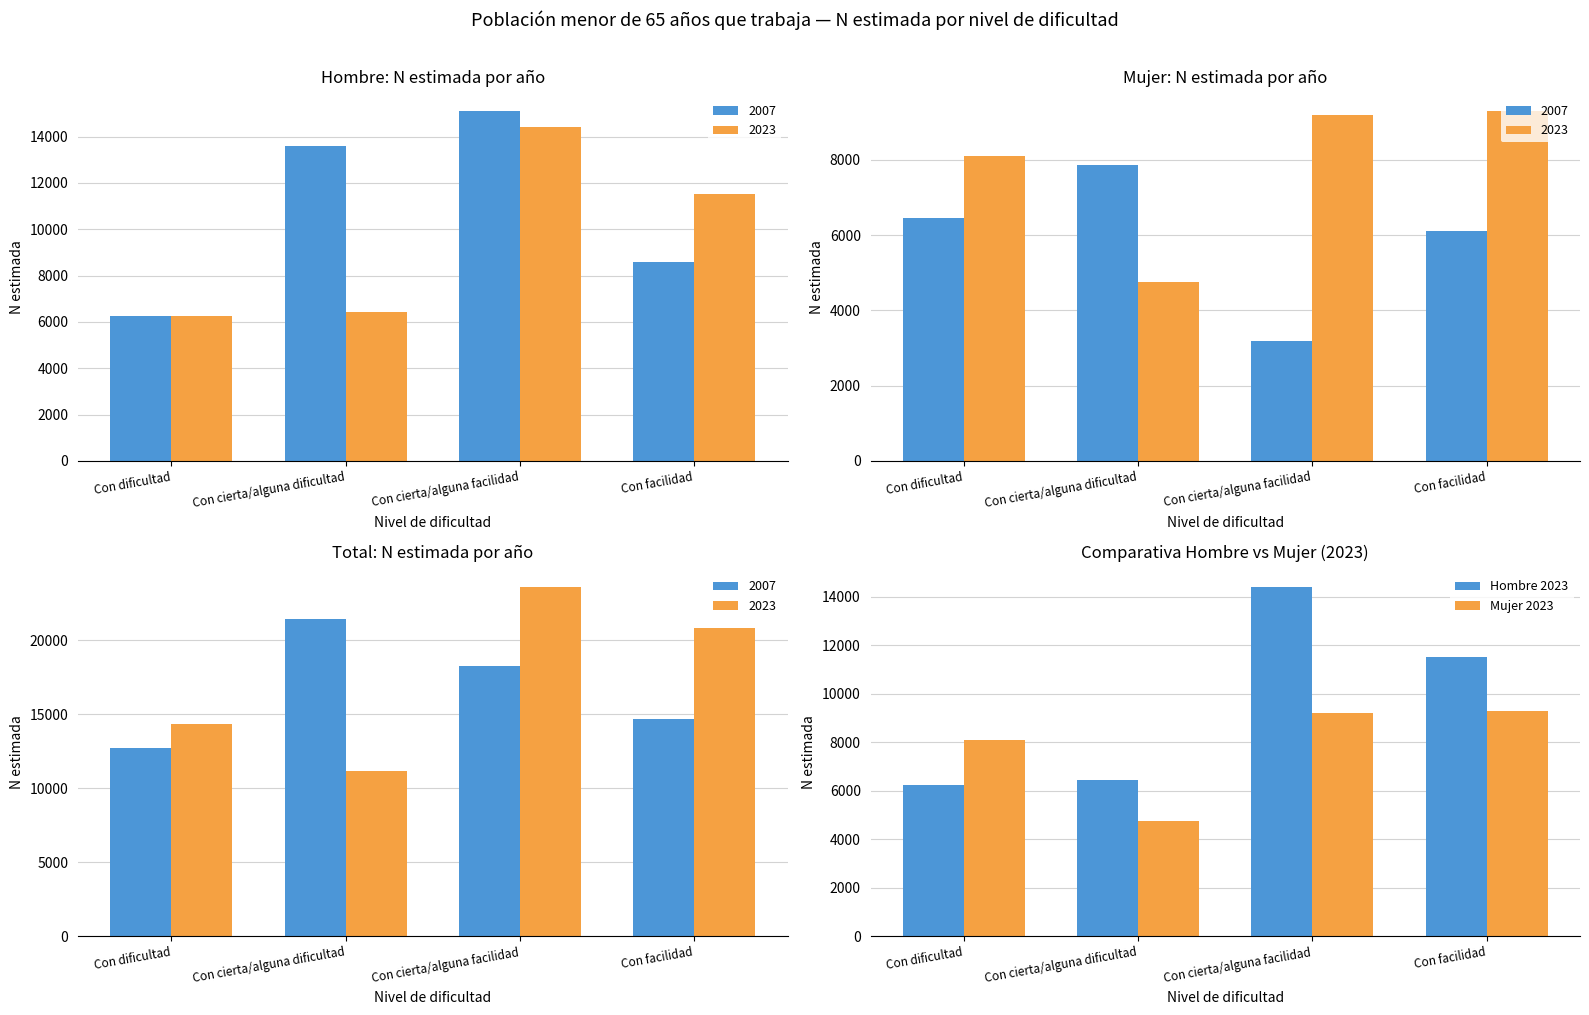

Rank the categories by Mujer 2023 value from highest to lowest.

Con facilidad, Con cierta/alguna facilidad, Con dificultad, Con cierta/alguna dificultad